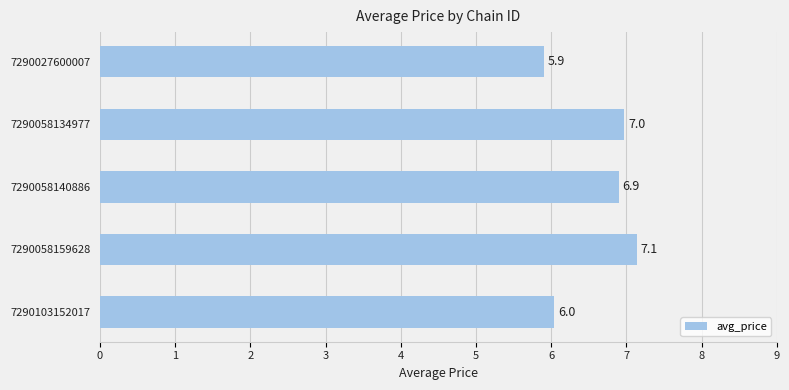

What is the ratio of the value at 7290058134977 to the value at 7290058140886?

1.0